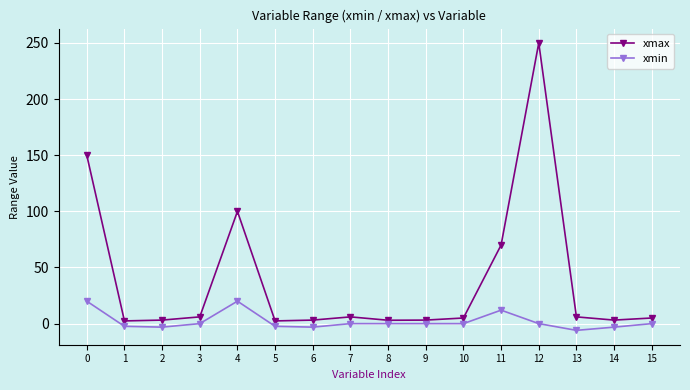

What is the lowest value of the xmax series?

2.4